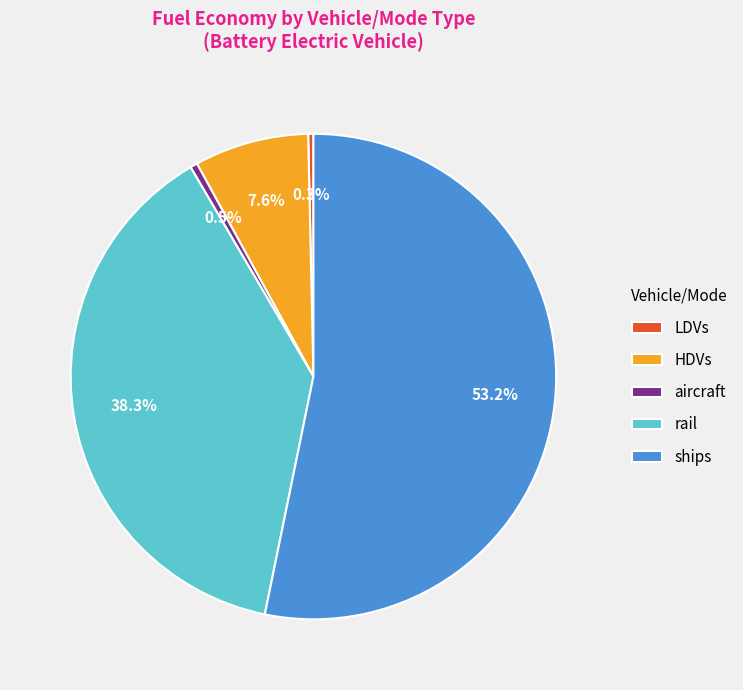

Count the number of slices in the pie.

5